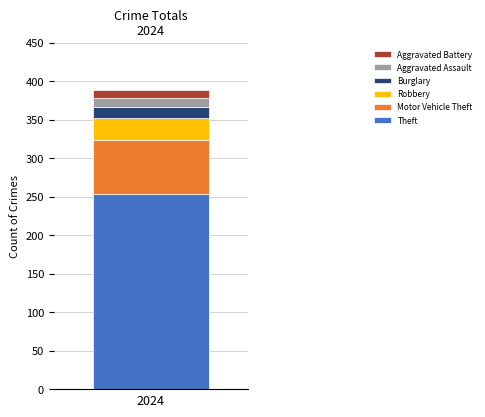

What is the highest value of the Theft series?

253